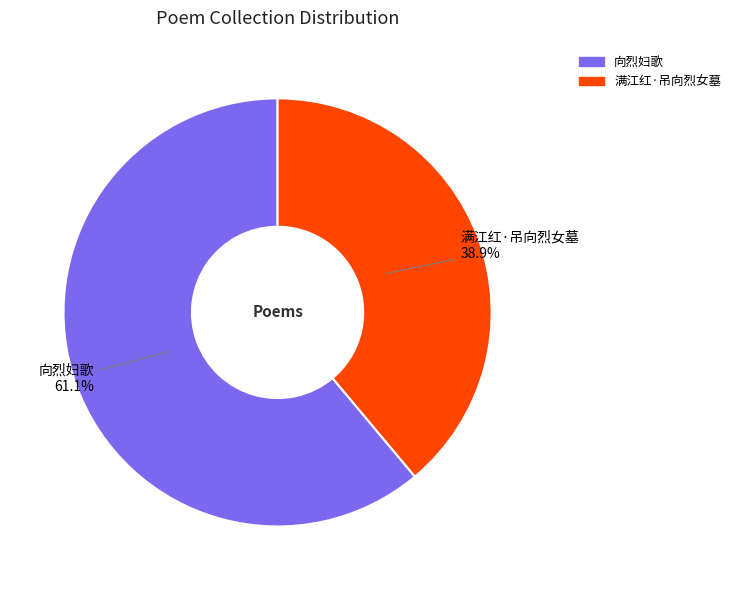

Which slice is the smallest?

满江红·吊向烈女墓